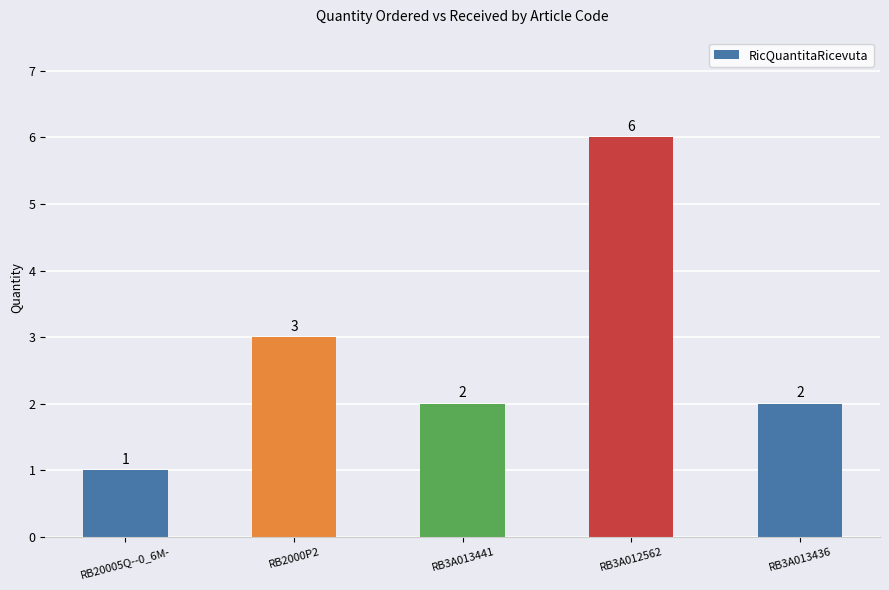

At which label is the value closest to 3?

RB2000P2